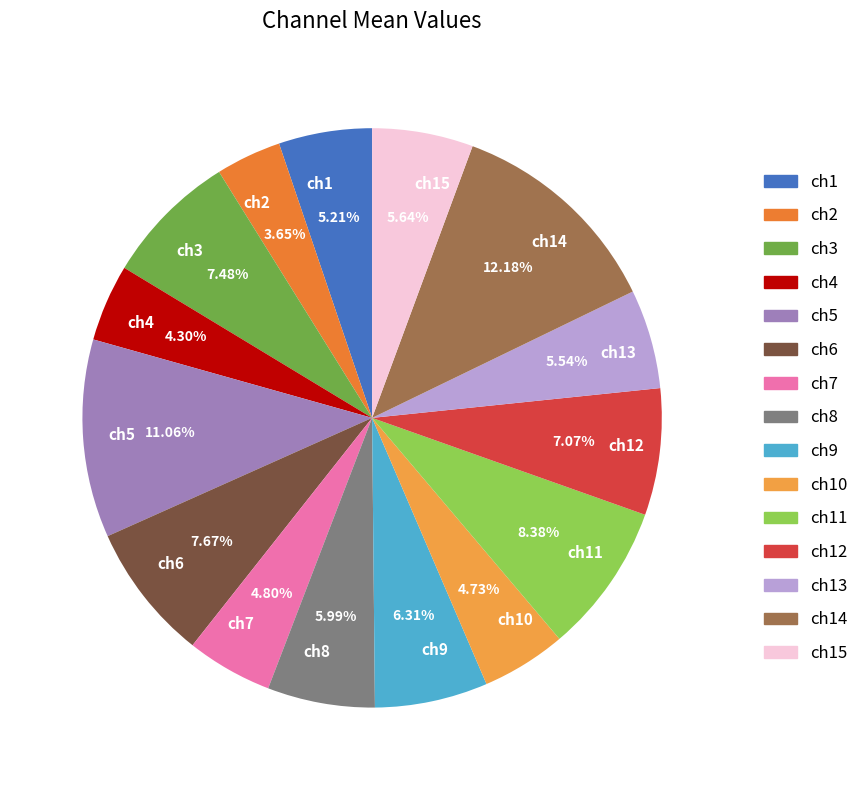

Which has a higher value, ch5 or ch2?

ch5